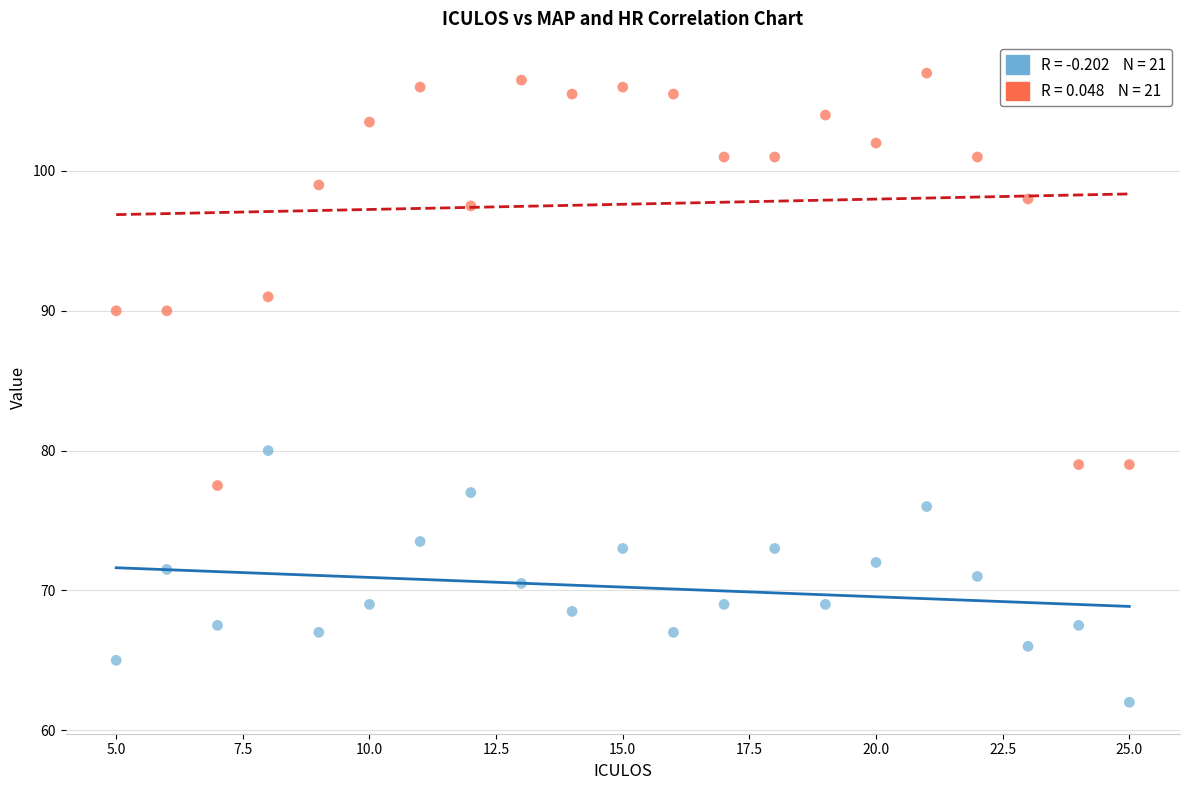

Across all series, what Y value is closest to 84?

80.0